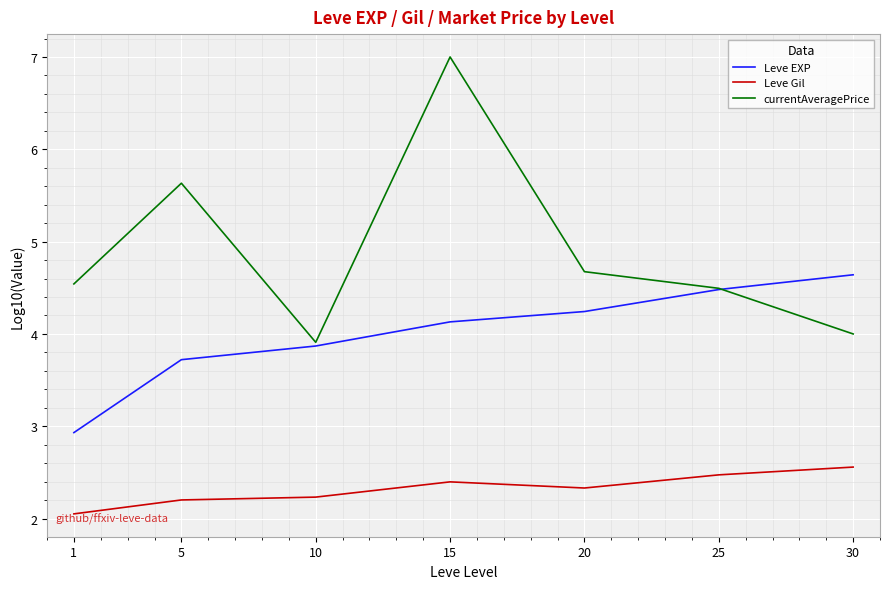

True or false: Leve Gil has a value of 2.3 at 20.

True